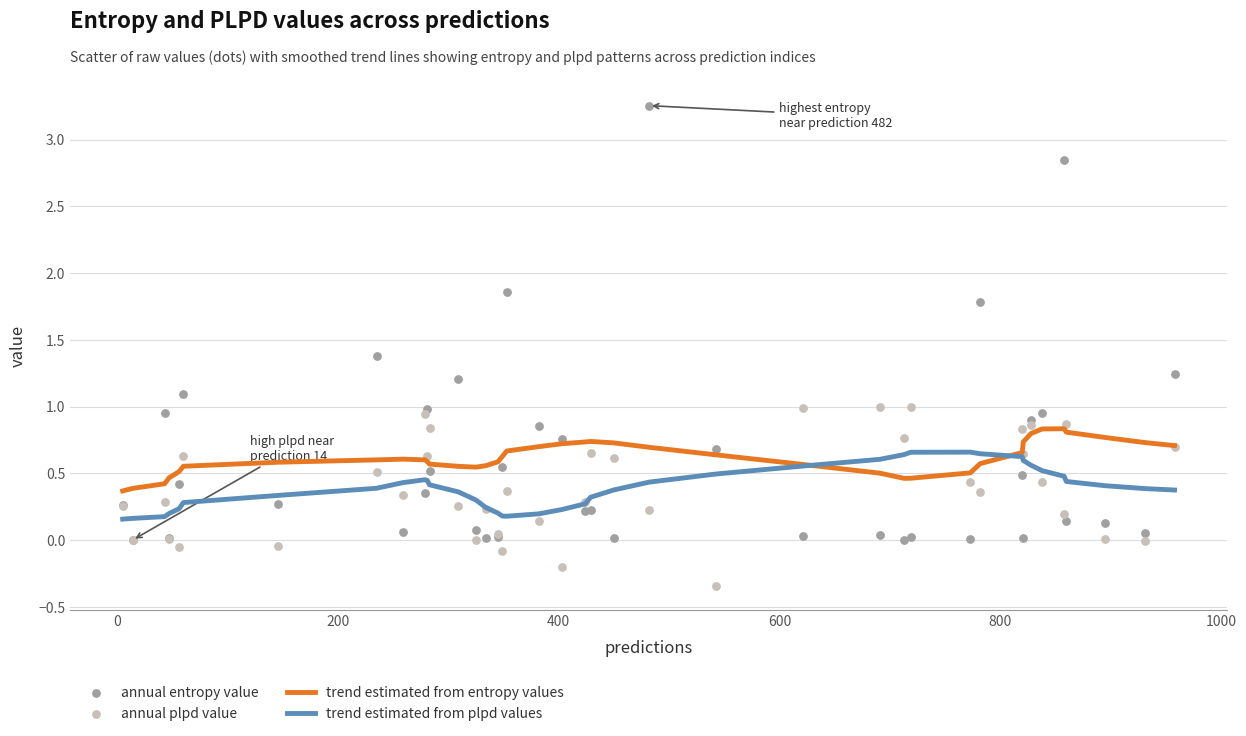

Which series has the widest spread of Y values?

annual entropy value